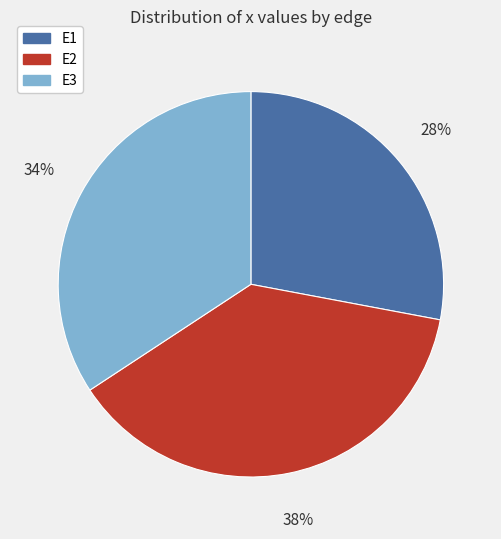

Which slice is the smallest?

E1